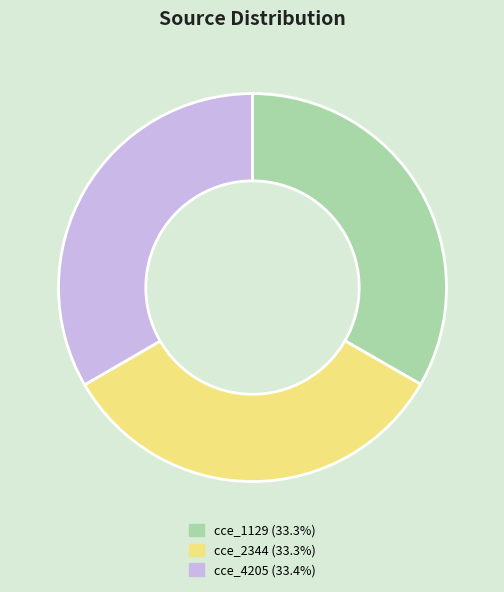

The cce_4205 slice represents 40% of the pie. True or false?

False